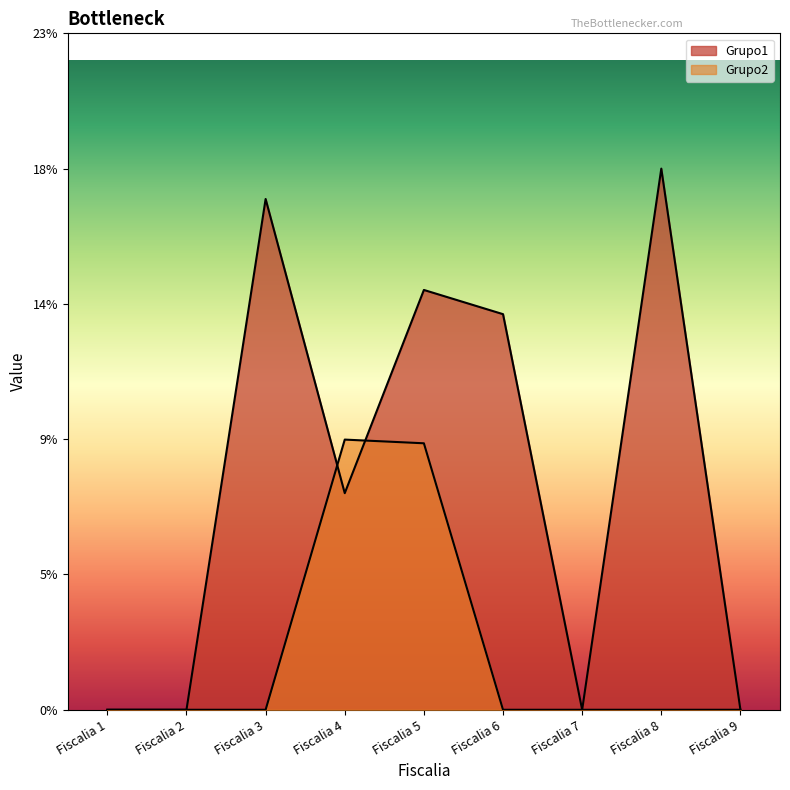

Reading left to right, extract all data points from this chart.

Grupo1: Fiscalia 1=0.0	Fiscalia 2=0.0	Fiscalia 3=17.2	Fiscalia 4=7.3	Fiscalia 5=14.1	Fiscalia 6=13.3	Fiscalia 7=0.0	Fiscalia 8=18.2	Fiscalia 9=0.0
Grupo2: Fiscalia 1=0.0	Fiscalia 2=0.0	Fiscalia 3=0.0	Fiscalia 4=9.1	Fiscalia 5=9.0	Fiscalia 6=0.0	Fiscalia 7=0.0	Fiscalia 8=0.0	Fiscalia 9=0.0